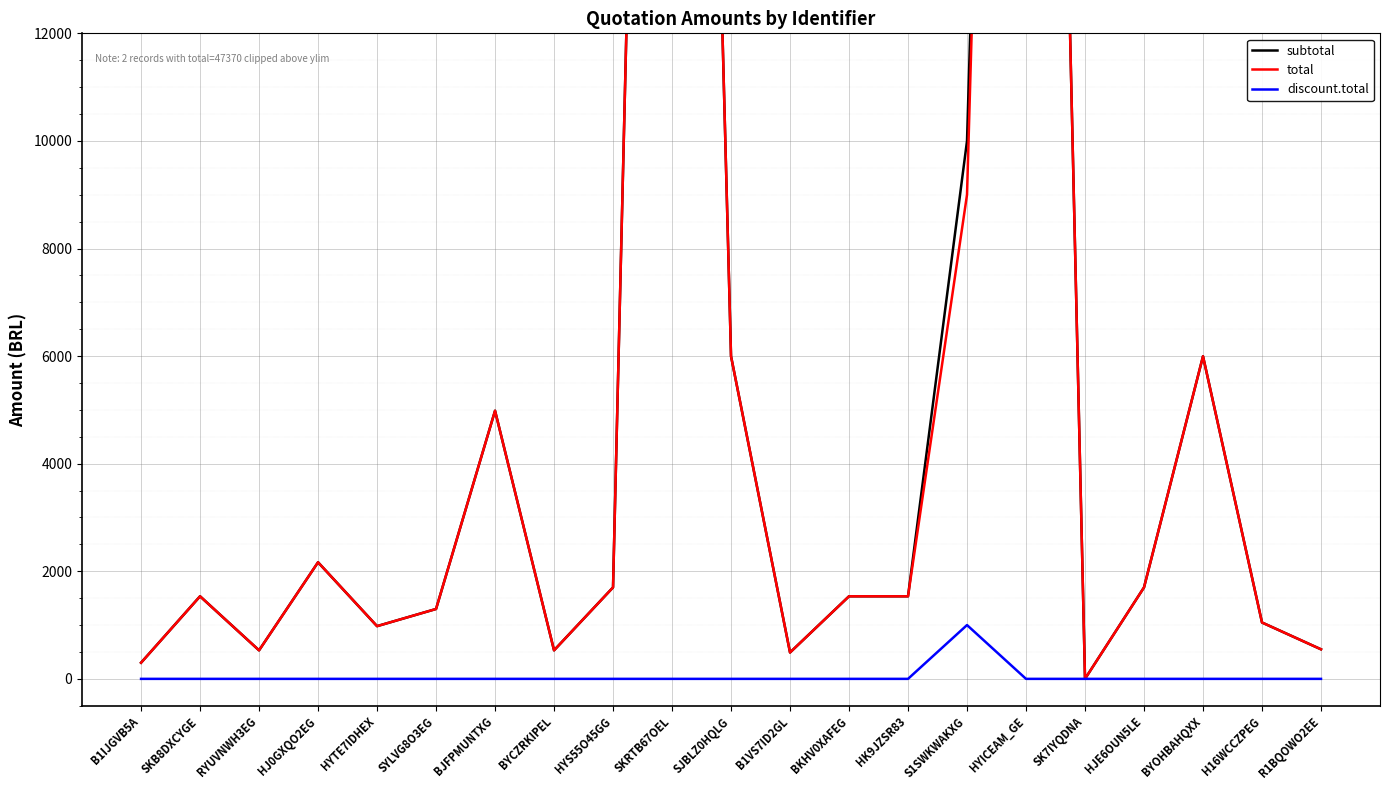

How many data points in subtotal are above 1535?

9